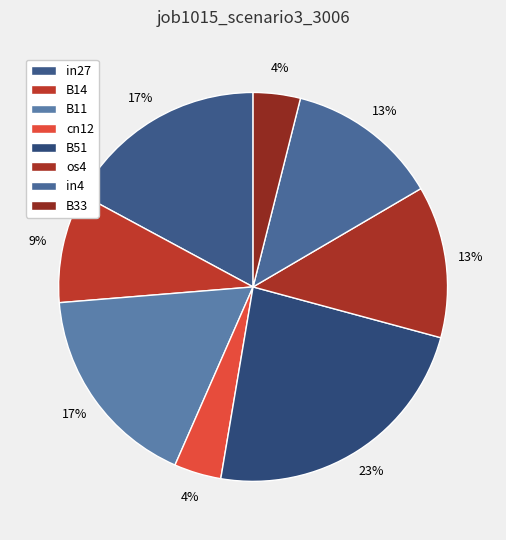

Rank the categories by value from lowest to highest.

cn12, B33, B14, os4, in4, in27, B11, B51